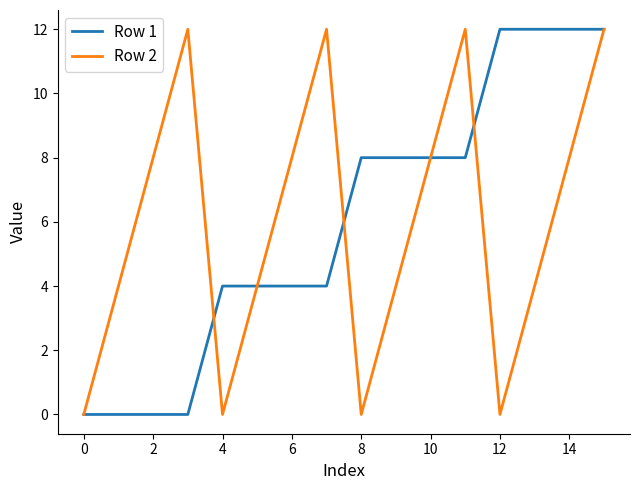

What is the maximum value shown in the chart?

12